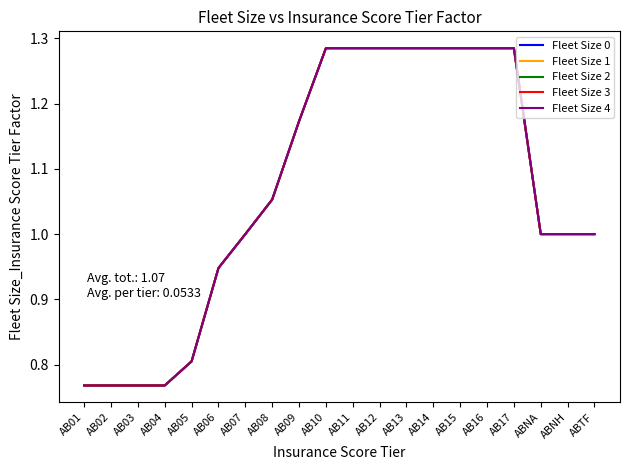

What is the difference between the maximum and minimum values in the Fleet Size 2 series?

0.5